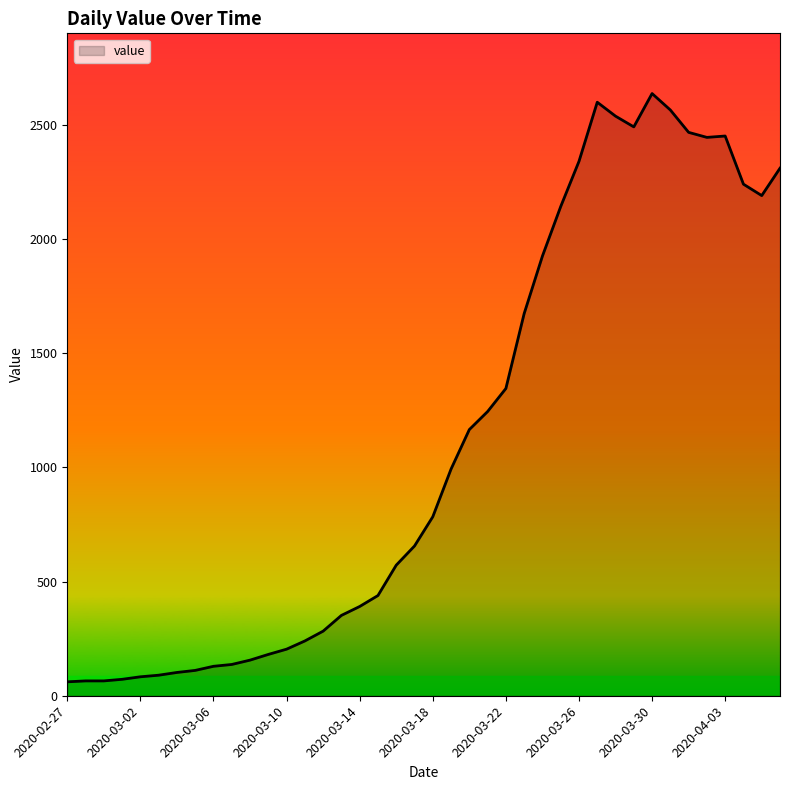

What is the difference between the maximum and minimum values?

2577